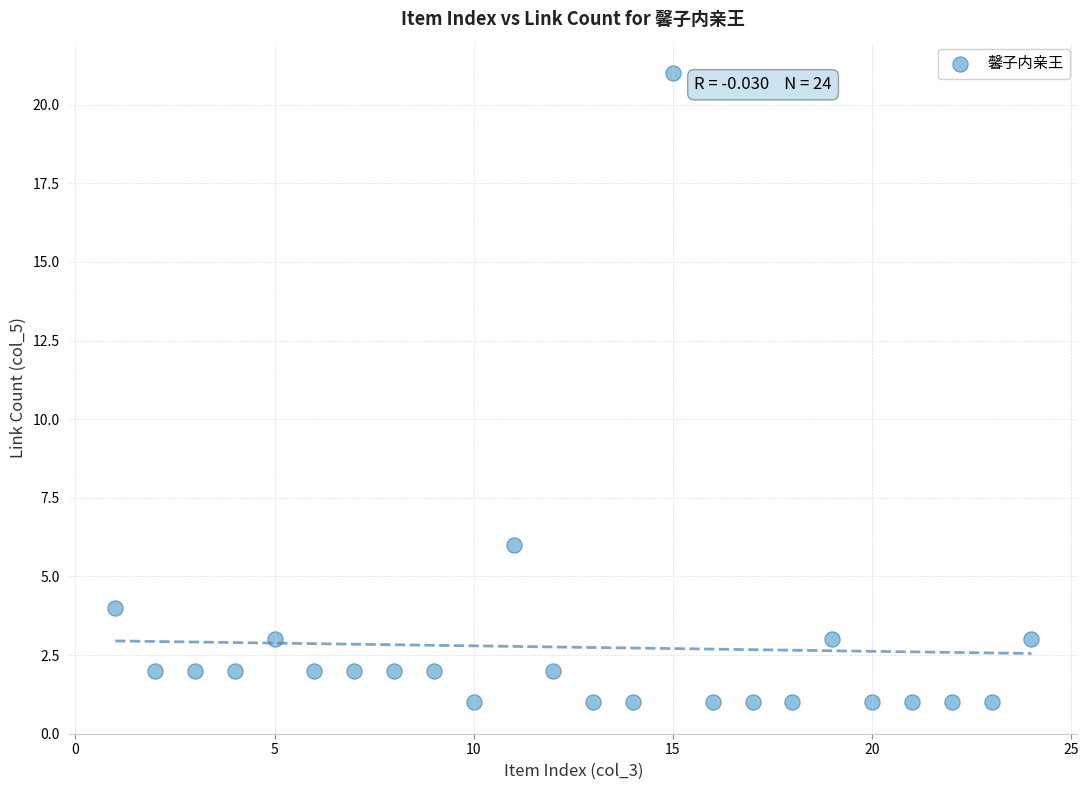

What is the range of X values (max minus min)?

23